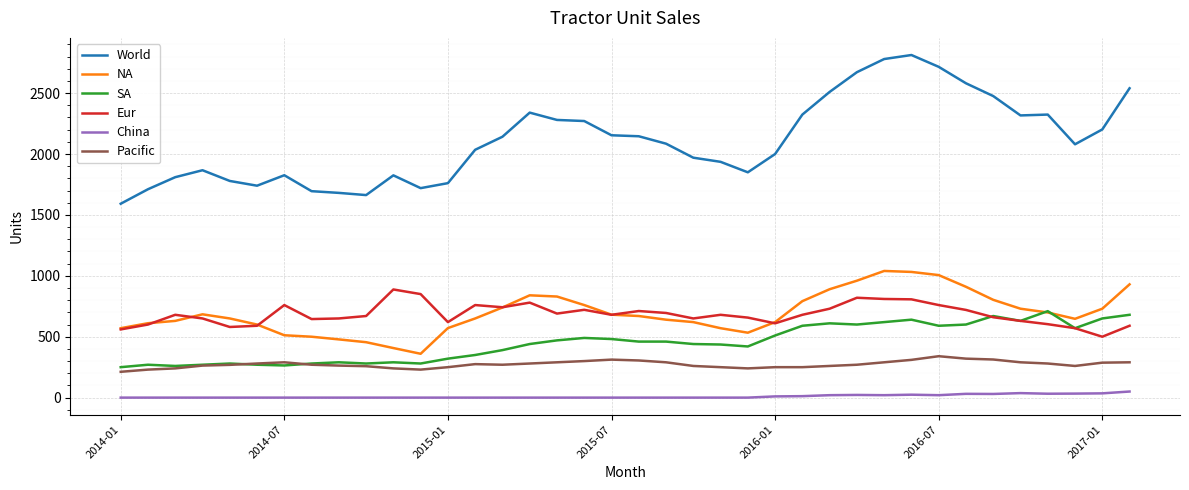

True or false: World and Pacific cross at least once.

False